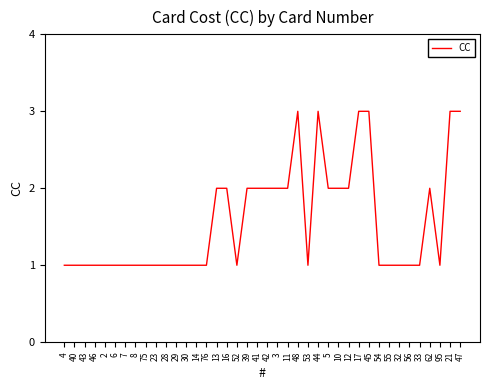

What position from the right is 48?

17